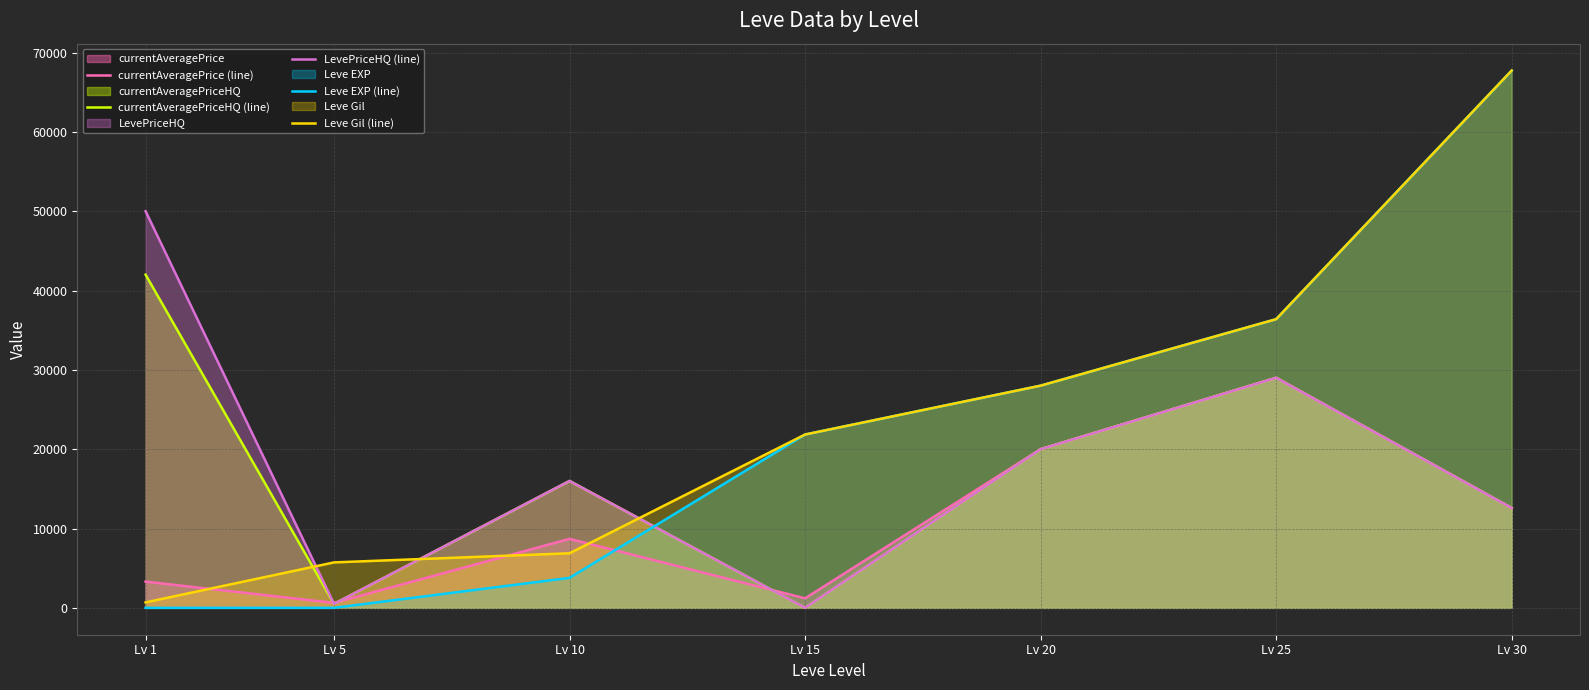

The Leve Gil (line) series shows 6880.0 at Lv 10. True or false?

True